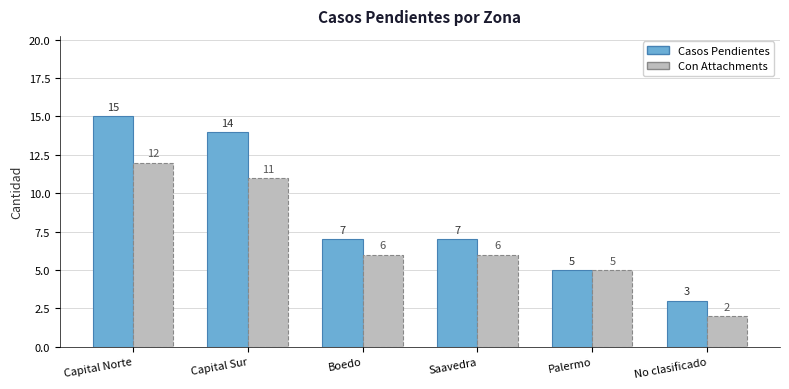

Which series has the largest range (max minus min)?

Casos Pendientes